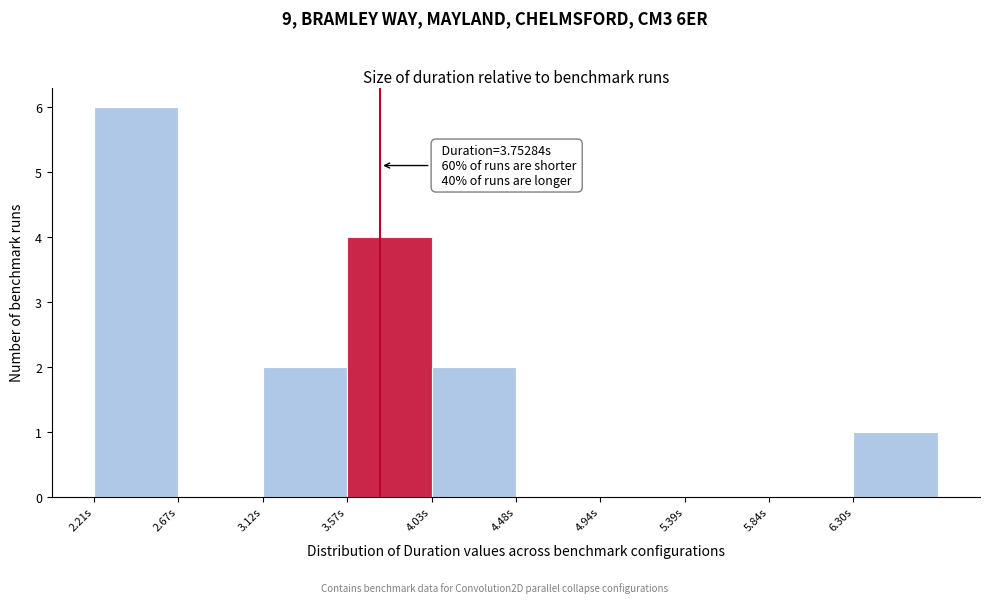

Which range on the x-axis has the tallest bar?

2.20 to 2.65